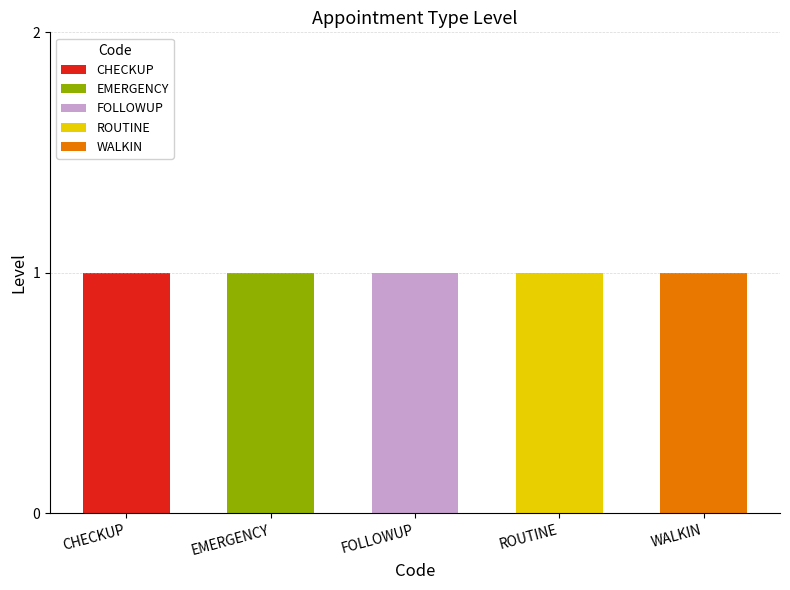

Count the number of categories in the chart.

5